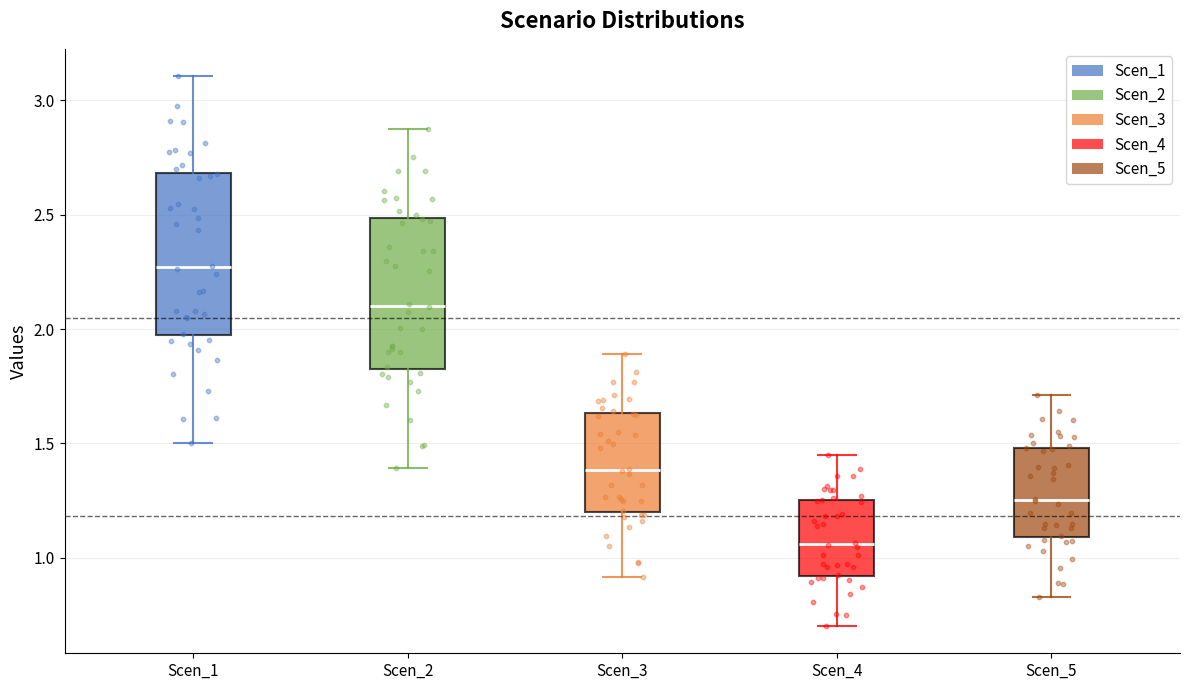

Reading left to right, transcribe this box plot: for each box, give where its median line is, the range the box spans, and where its two whiskers end, as read against the y-axis. The values are not printed on the chart, so give them approximately, as read against the axis.

Scen_1: median 2.25, box 1.95 to 2.70, whiskers 1.50 to 3.10
Scen_2: median 2.10, box 1.85 to 2.50, whiskers 1.40 to 2.85
Scen_3: median 1.40, box 1.20 to 1.65, whiskers 0.90 to 1.90
Scen_4: median 1.05, box 0.90 to 1.25, whiskers 0.70 to 1.45
Scen_5: median 1.25, box 1.10 to 1.50, whiskers 0.85 to 1.70